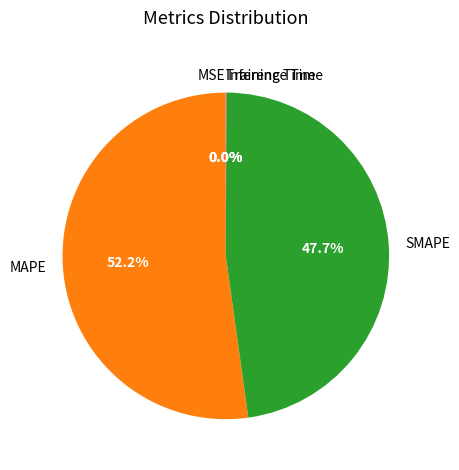

Does MAPE represent more than half of the total?

Yes